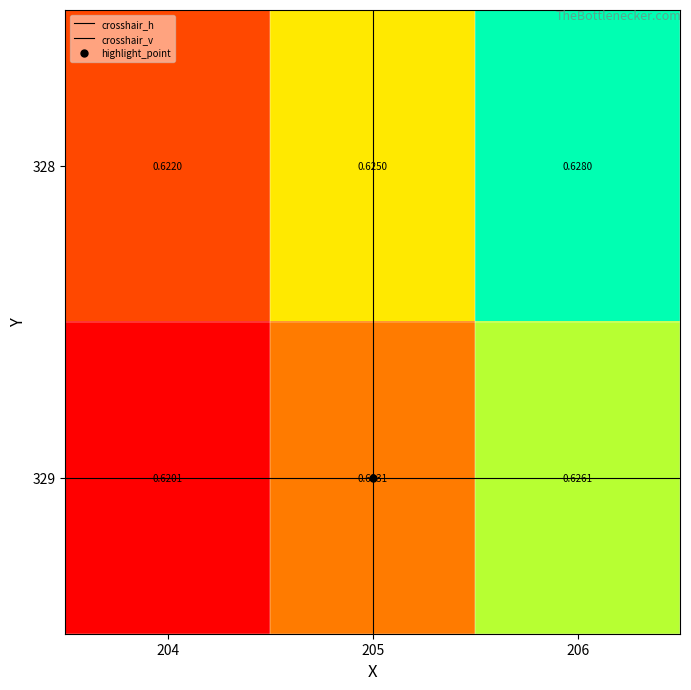

Which series has the largest total across all categories?

328